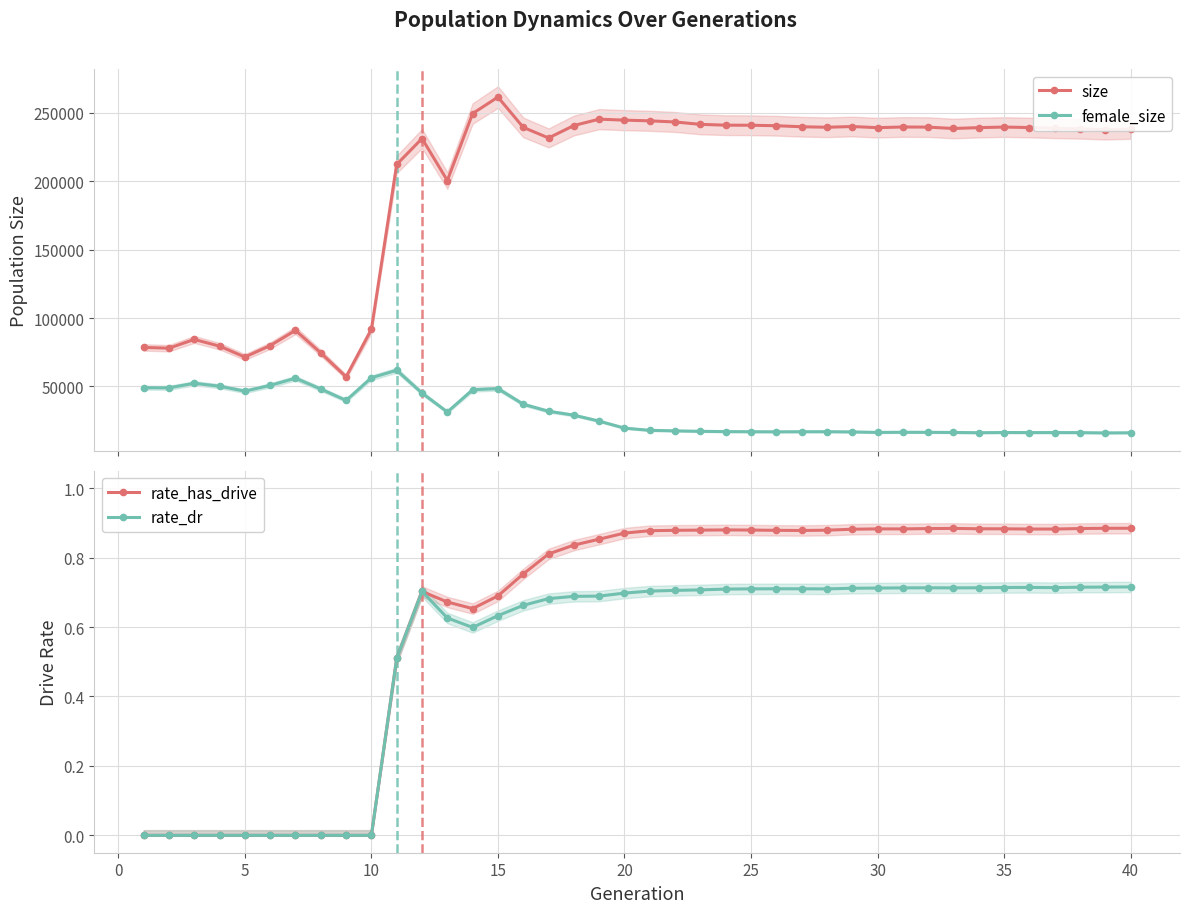

True or false: rate_dr has a value of 1.2 at 40.

False